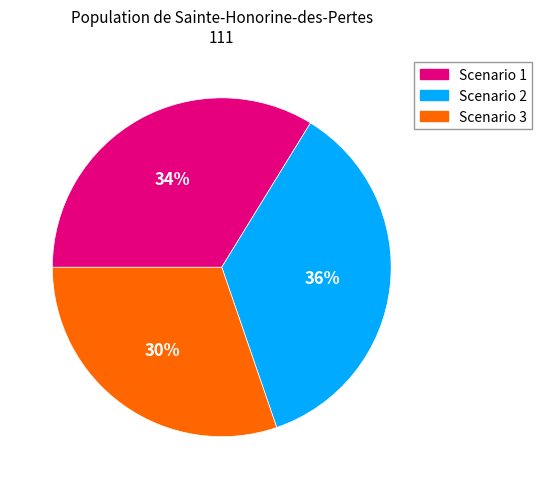

Does Scenario 1 account for over 50% of the chart?

No